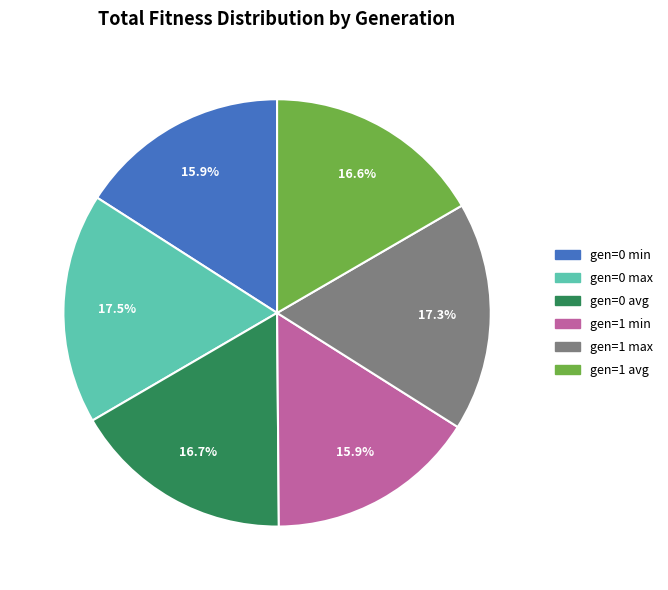

True or false: gen=0 min accounts for 16% of the total.

True